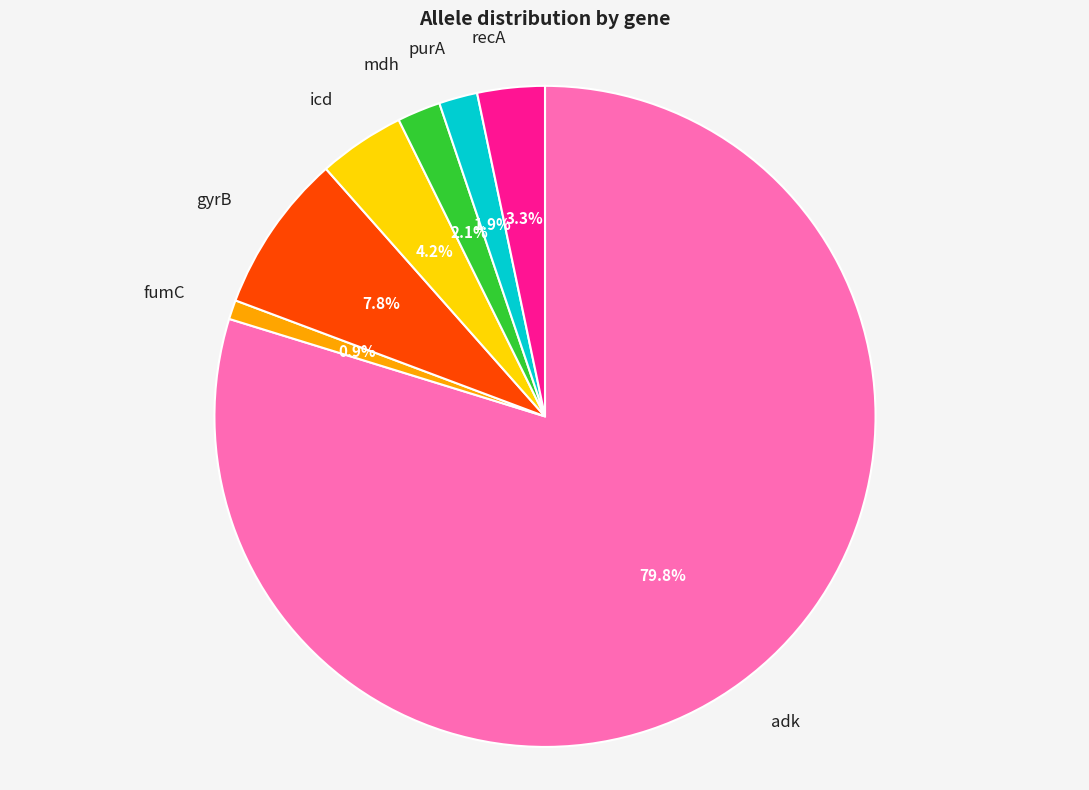

Is there any slice that represents more than half of the pie?

Yes